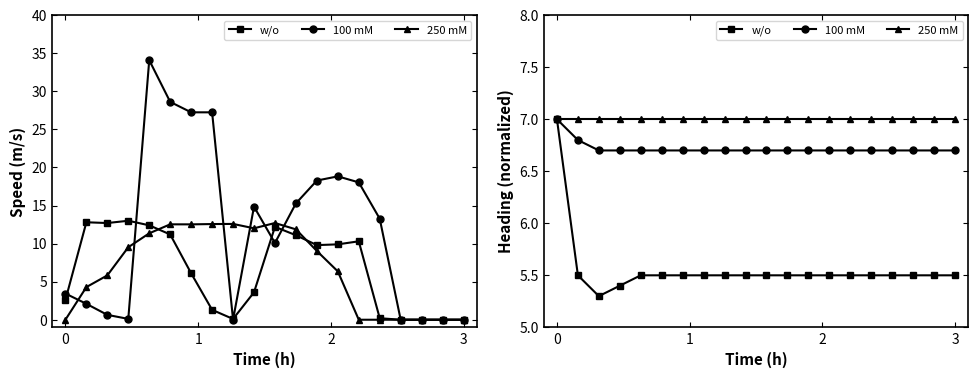

The 250 mM series shows 9.5 at 16. True or false?

False